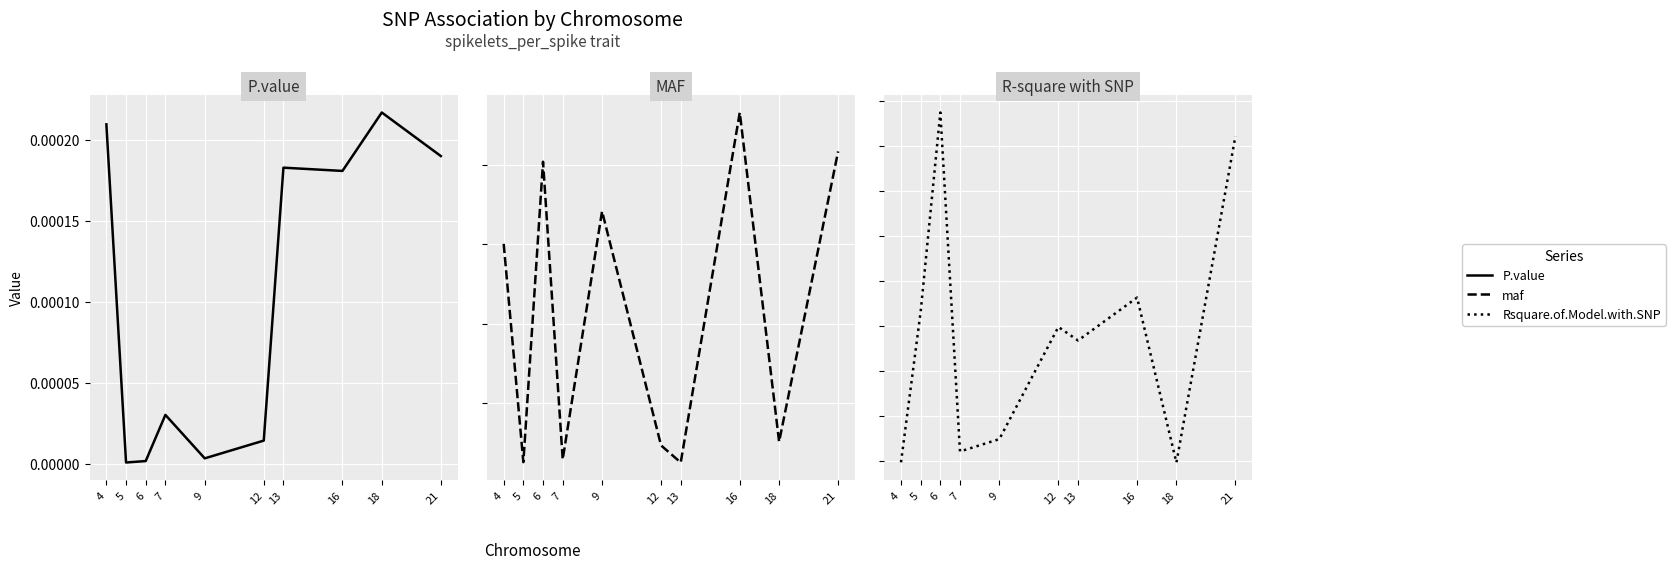

What is the value of the R-square with SNP point at the 4th from the left?

0.3